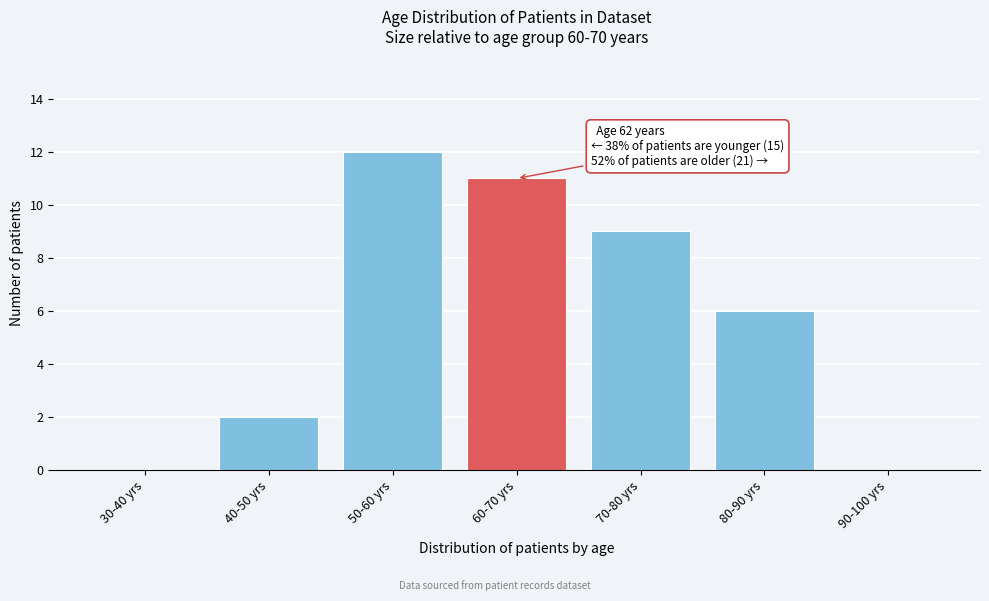

Reading left to right, what are all the values shown in this chart?

30-40 yrs=0	40-50 yrs=2	50-60 yrs=12	60-70 yrs=11	70-80 yrs=9	80-90 yrs=6	90-100 yrs=0